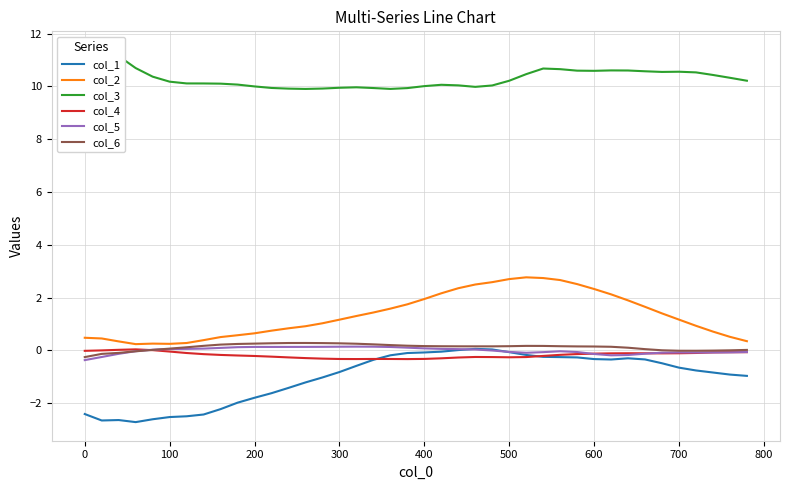

True or false: col_2 and col_1 intersect in this chart.

False